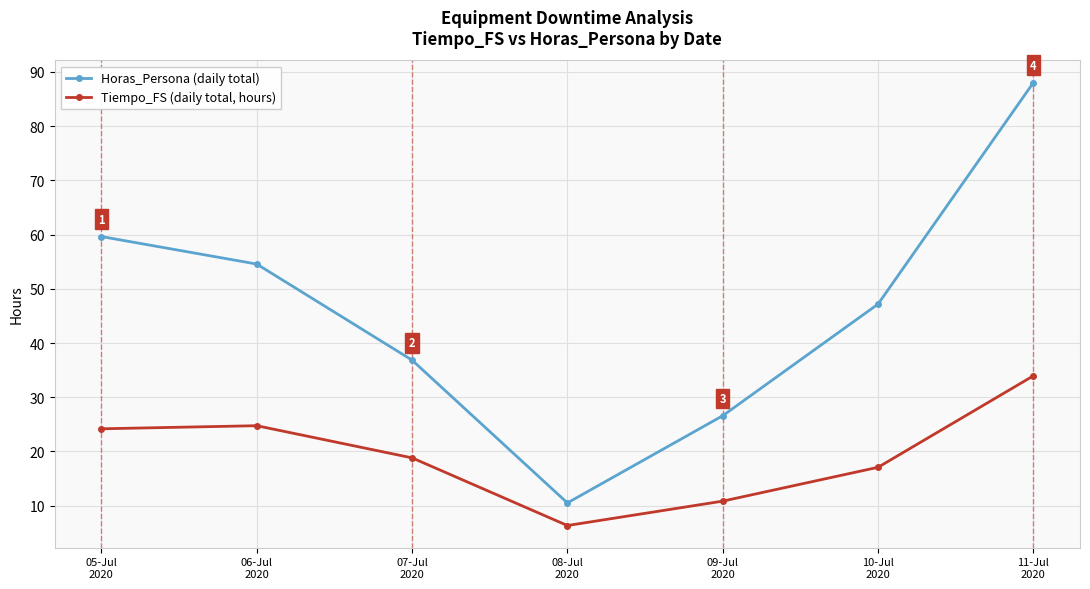

True or false: Tiempo_FS (daily total, hours) has a value of 6.3 at 08-Jul
2020.

True